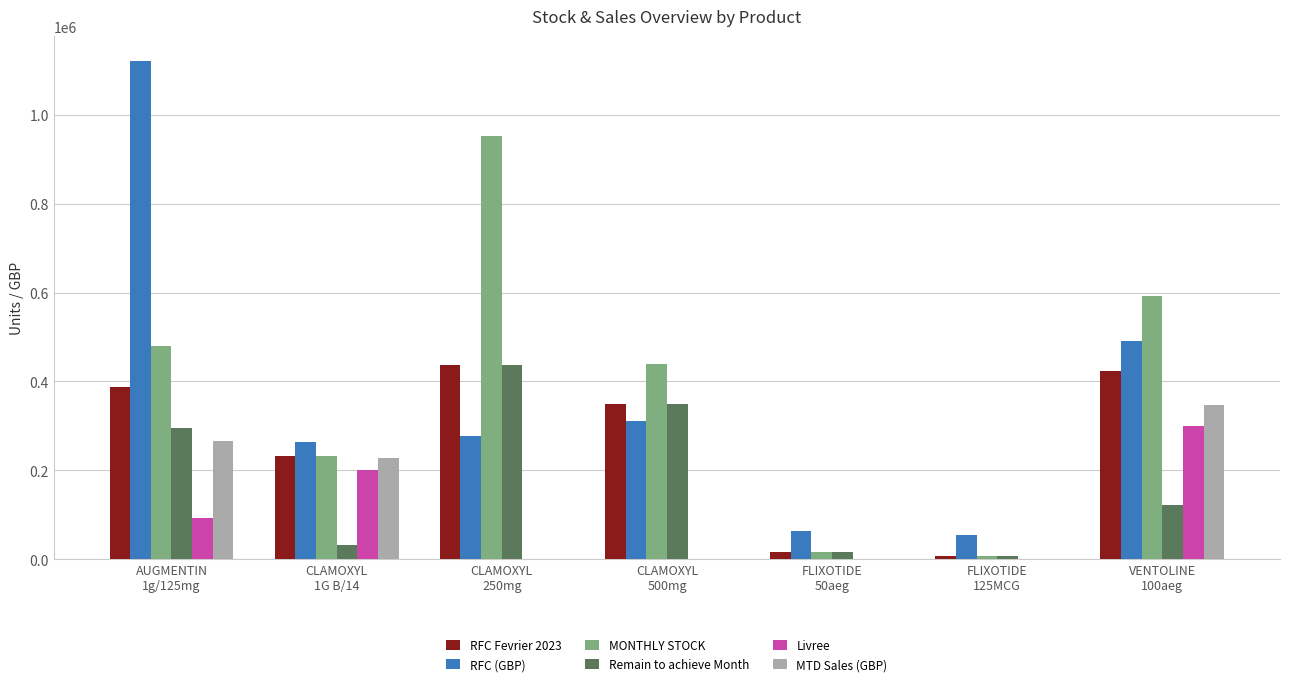

How many data points does each series have?

7